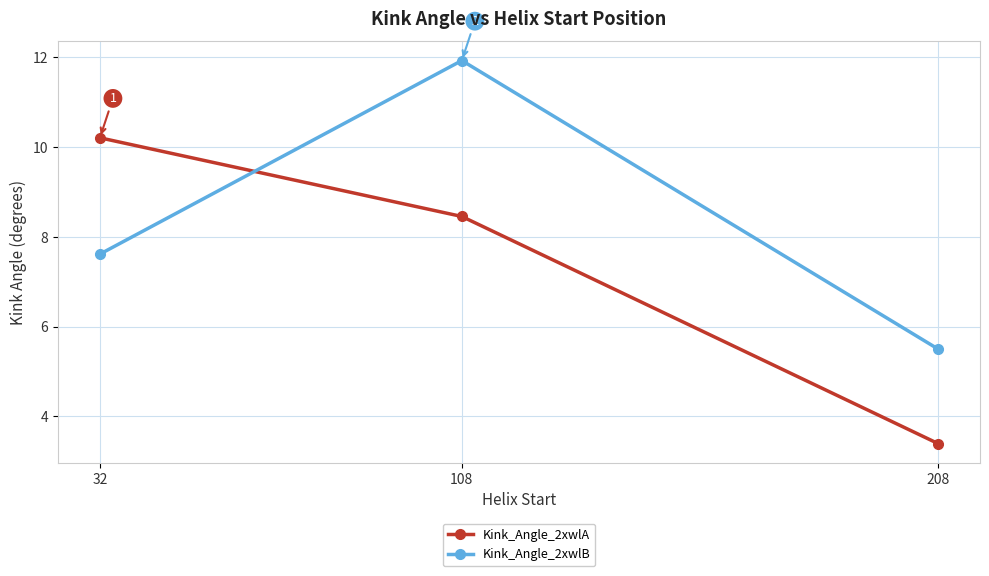

At 32, list the series in order from smallest to largest.

Kink_Angle_2xwlB, Kink_Angle_2xwlA